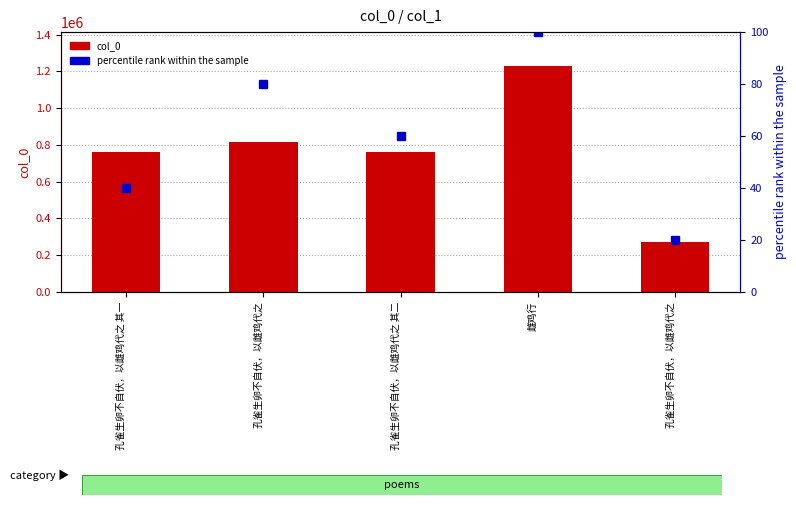

What are all the series names shown in the legend?

col_0, percentile rank within the sample